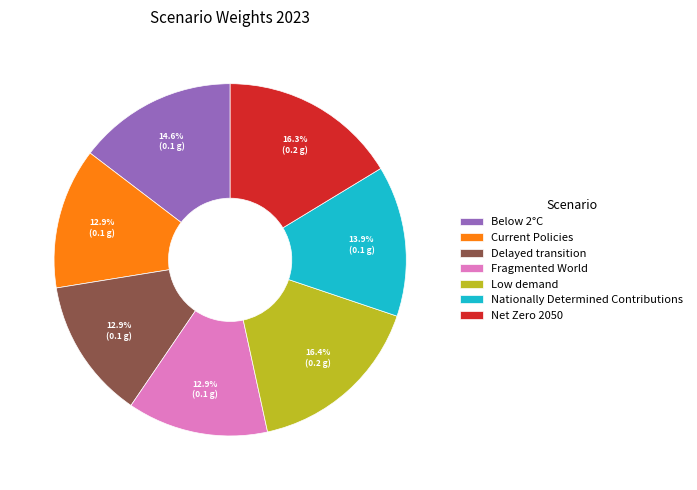

Count the number of slices in the pie.

7